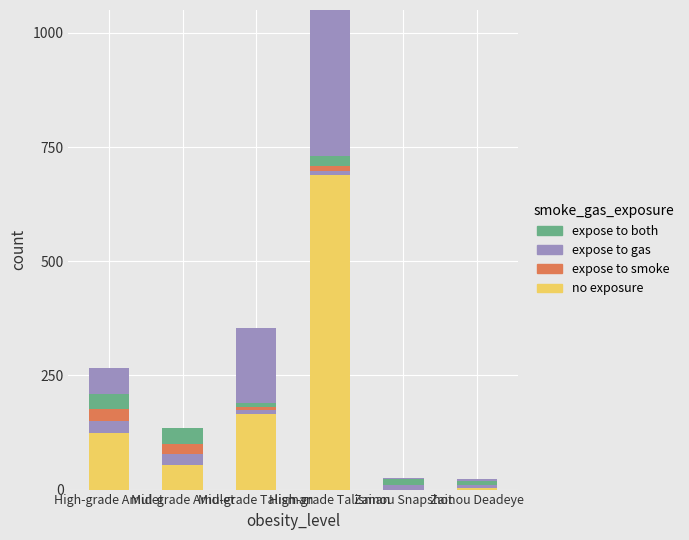

List the series in order of their peak value, lowest first.

expose to smoke, expose to both, no exposure, expose to gas